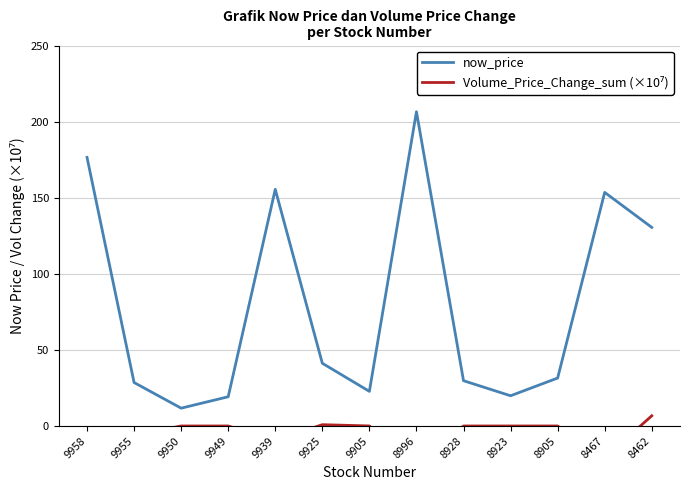

The value of now_price at 8996 is 206.5. True or false?

True